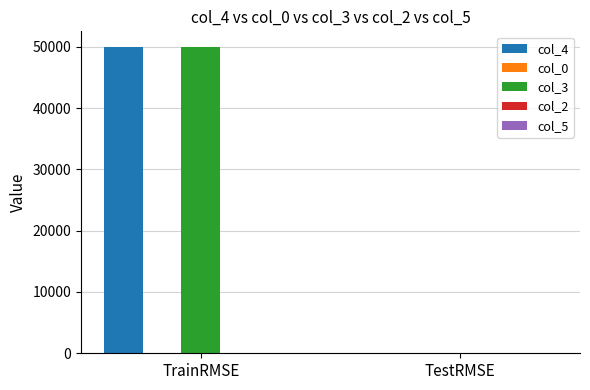

The col_4 series shows 67527 at TrainRMSE. True or false?

False